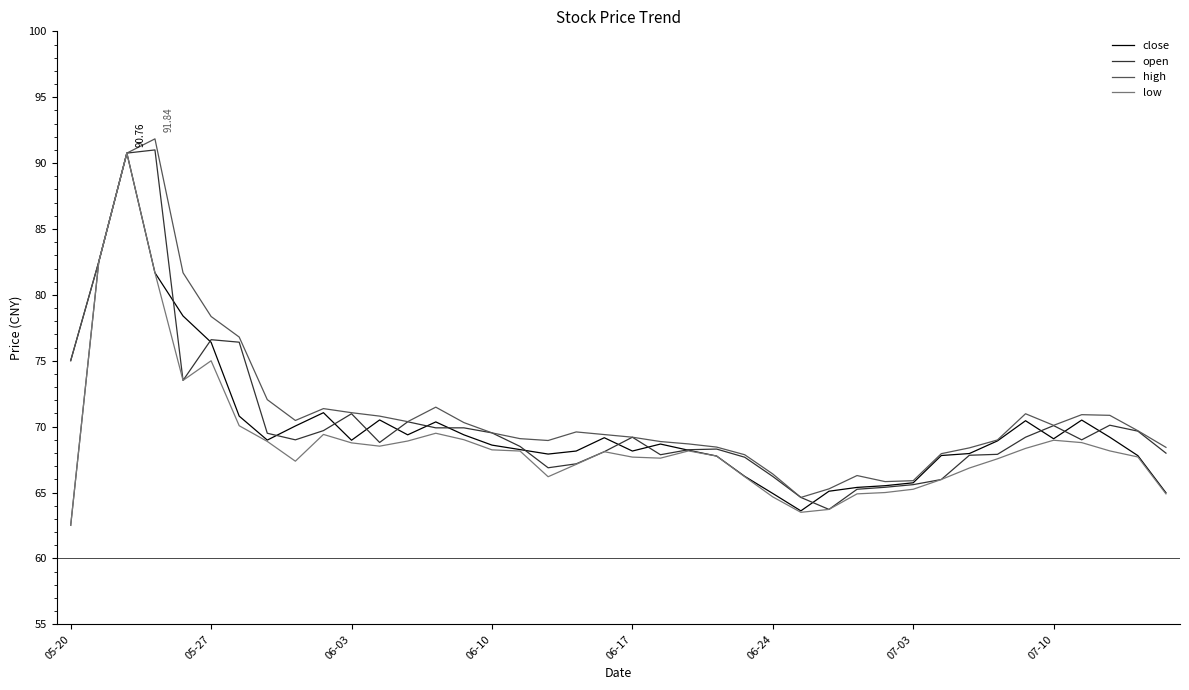

Which series has the widest spread of values?

open